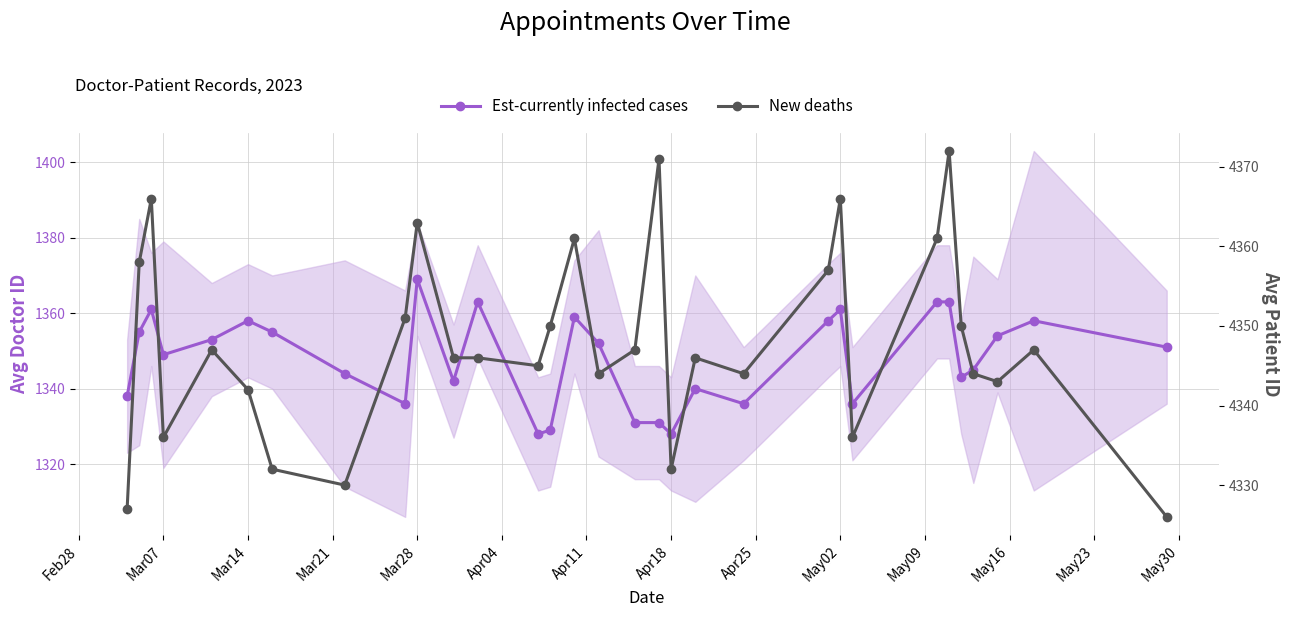

How many interior local valleys does the Est-currently infected cases series have?

8